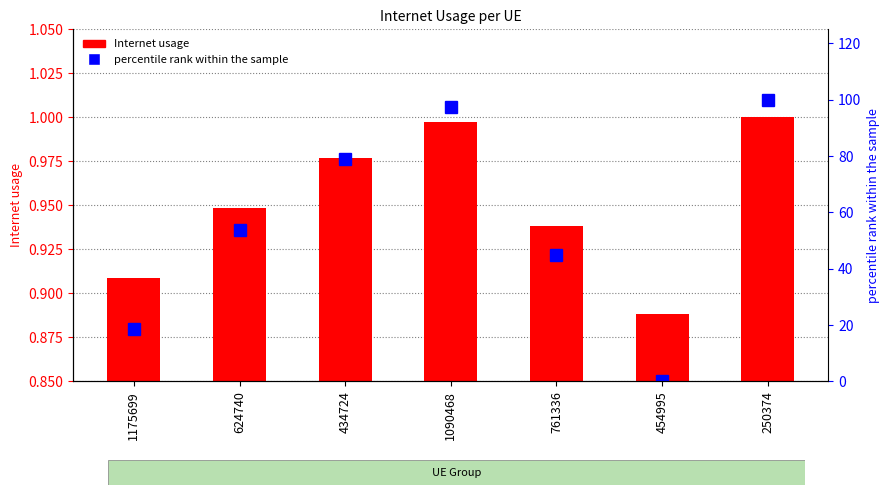

Reading right to left, what are all the values shown in this chart?

Internet usage: 250374=1.0	454995=0.9	761336=0.9	1090468=1.0	434724=1.0	624740=0.9	1175699=0.9
percentile rank within the sample: 250374=100.0	454995=0.0	761336=44.8	1090468=97.5	434724=78.9	624740=53.9	1175699=18.4